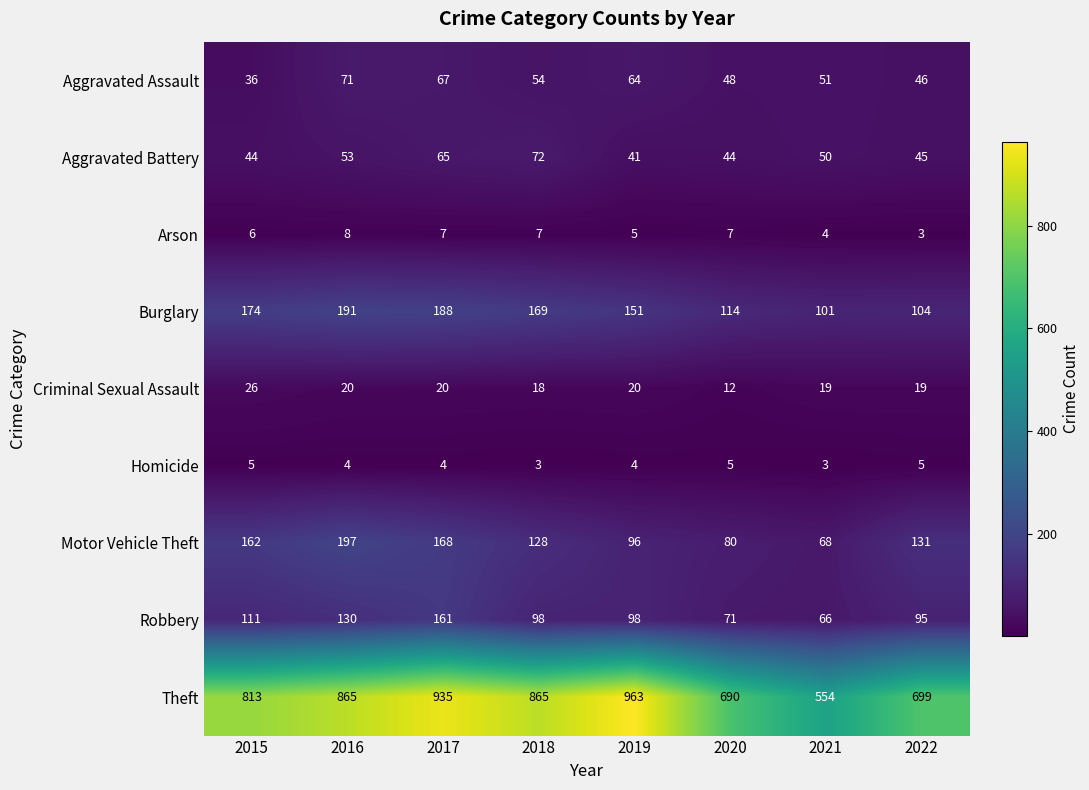

Which series has the largest range (max minus min)?

Theft